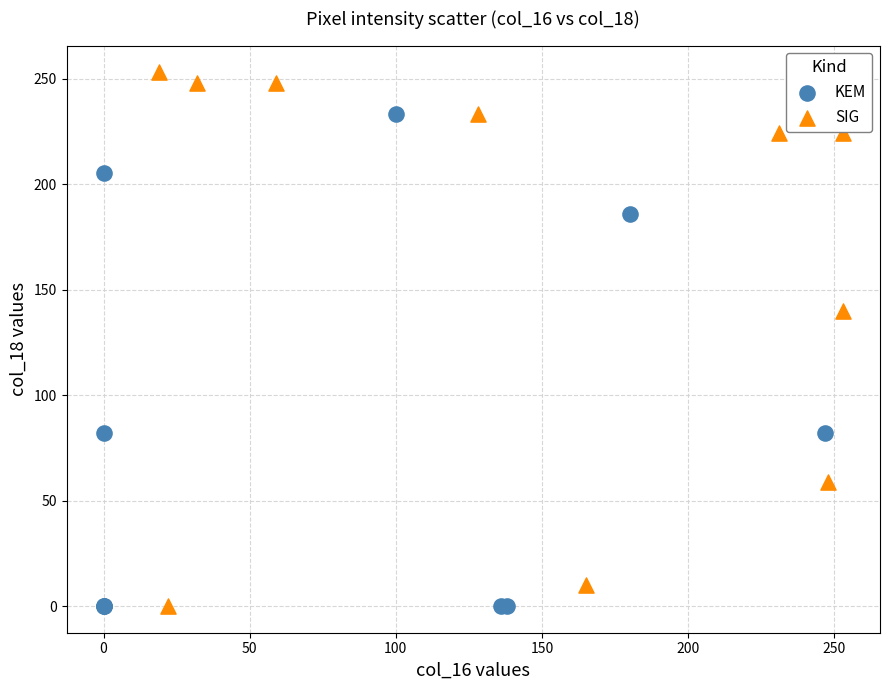

Which series reaches the maximum Y coordinate?

SIG